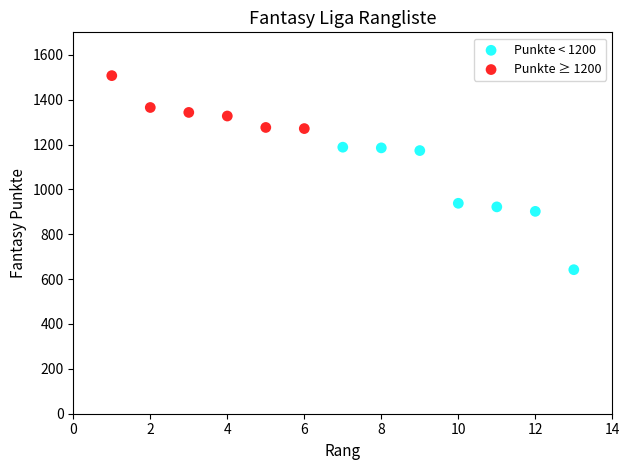

Which series has the largest Y range (max minus min)?

Punkte < 1200